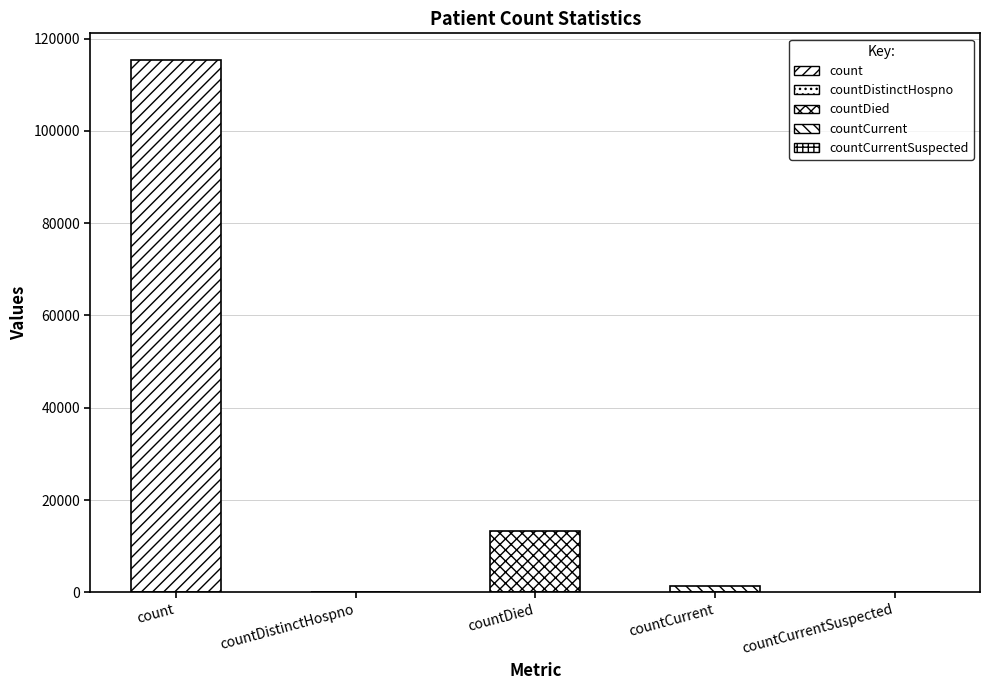

Is it true that the value at countDied is 19996?

False